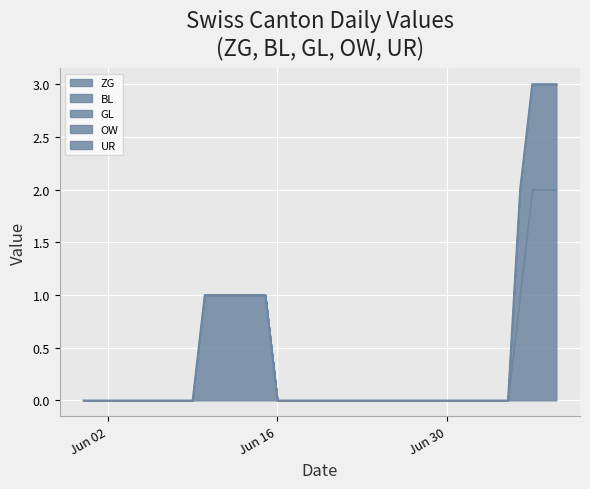

List the series in order of their peak value, highest first.

ZG, BL, GL, OW, UR